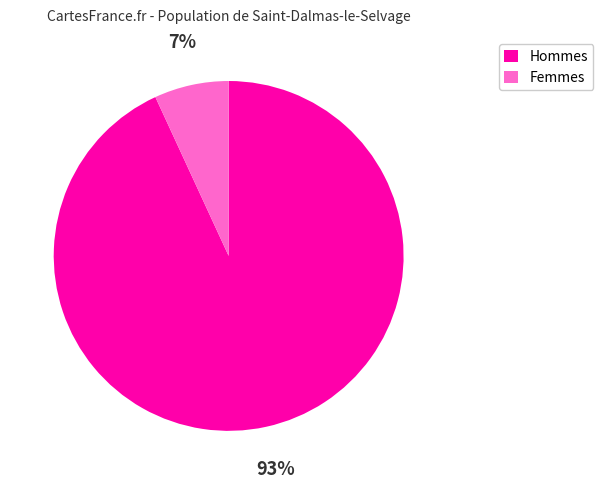

To the nearest percent, what percentage of the pie is Hommes?

93%